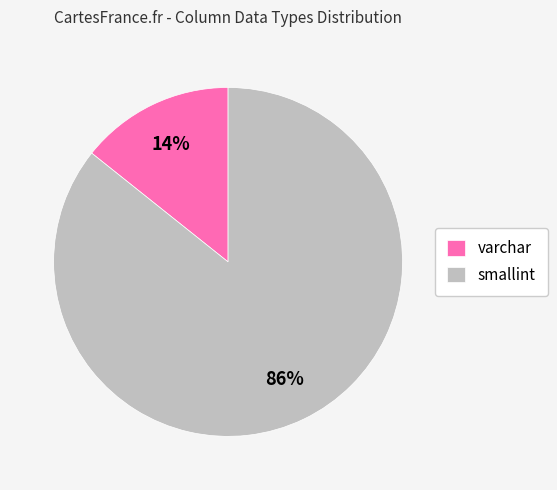

To the nearest percent, what percentage of the pie is smallint?

86%